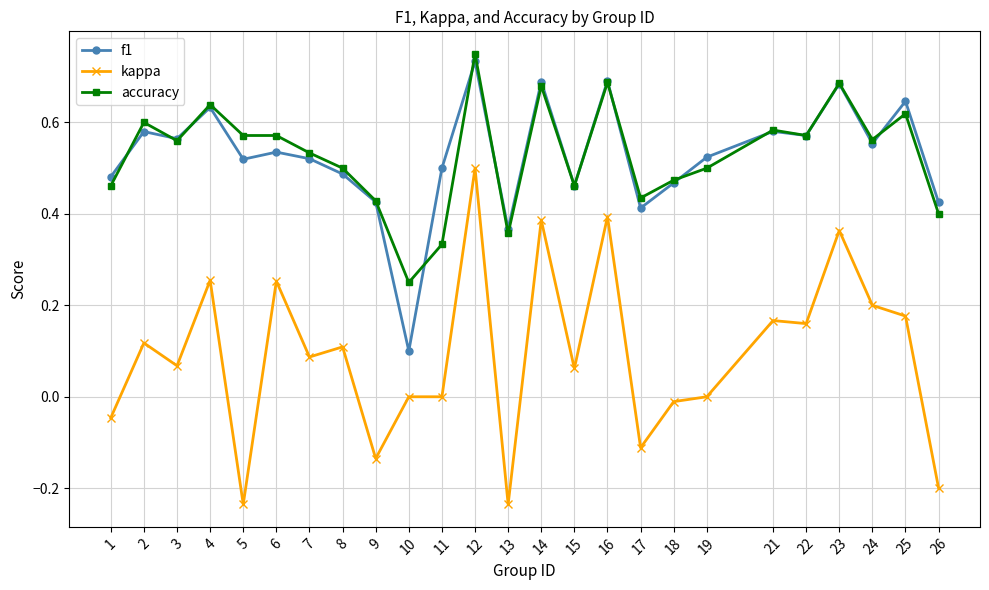

Rank the series by their maximum value, from lowest to highest.

kappa, f1, accuracy